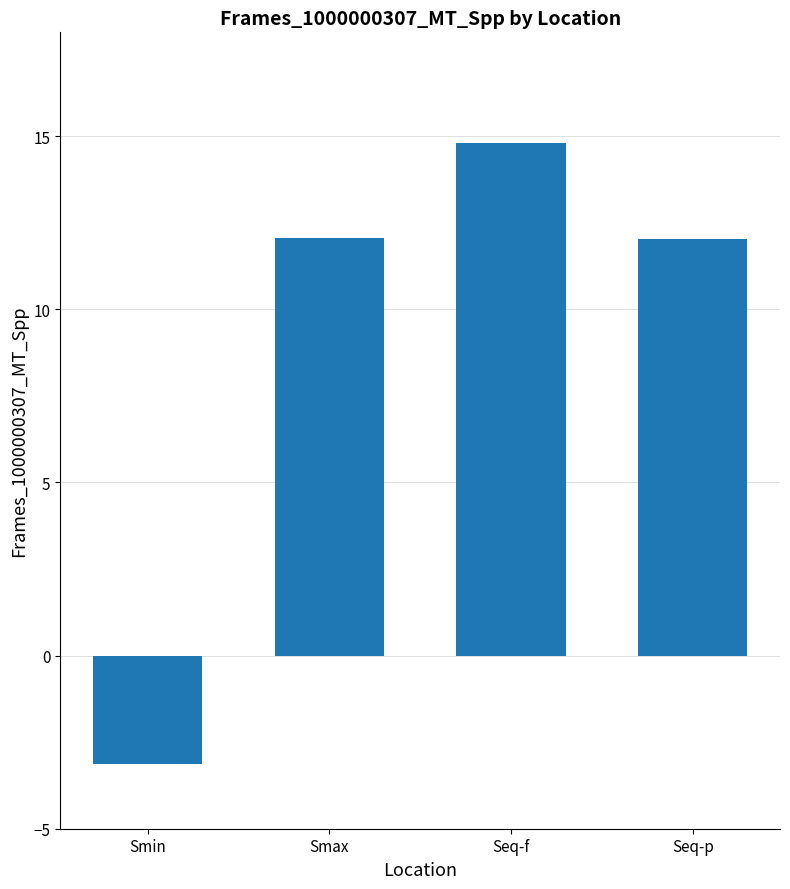

What is the sum of the values at Seq-p and Smax?

24.1